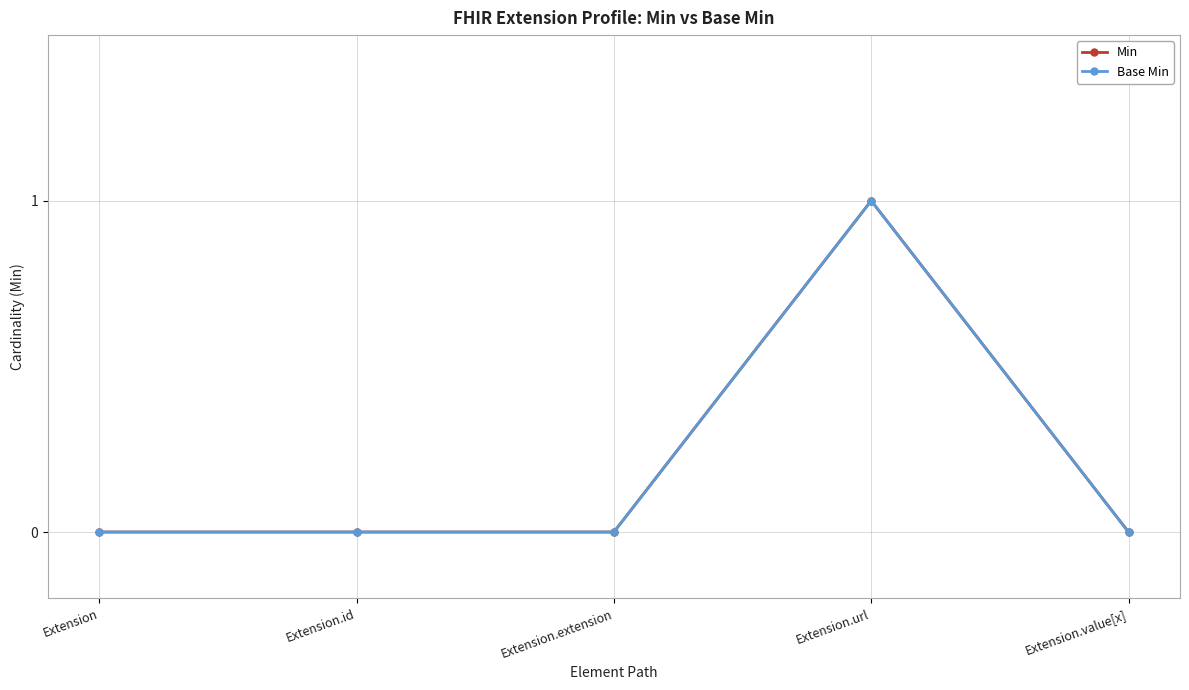

Reading left to right, extract all data points from this chart.

Min: Extension=0	Extension.id=0	Extension.extension=0	Extension.url=1	Extension.value[x]=0
Base Min: Extension=0	Extension.id=0	Extension.extension=0	Extension.url=1	Extension.value[x]=0